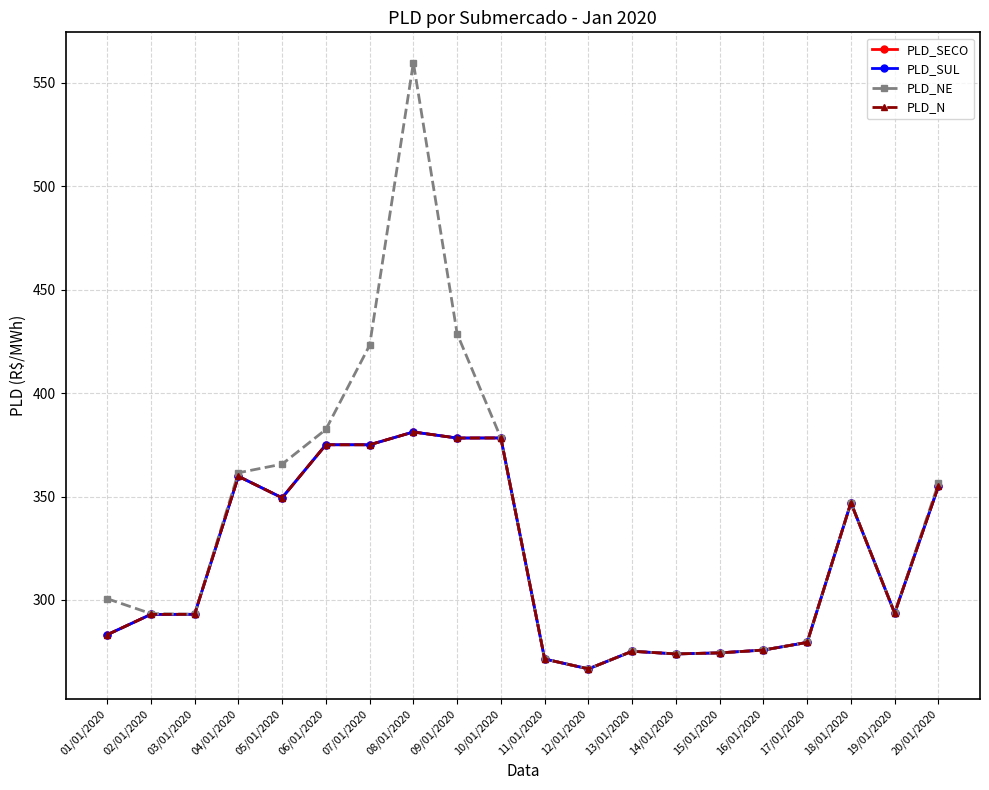

Which series has the largest total across all categories?

PLD_NE